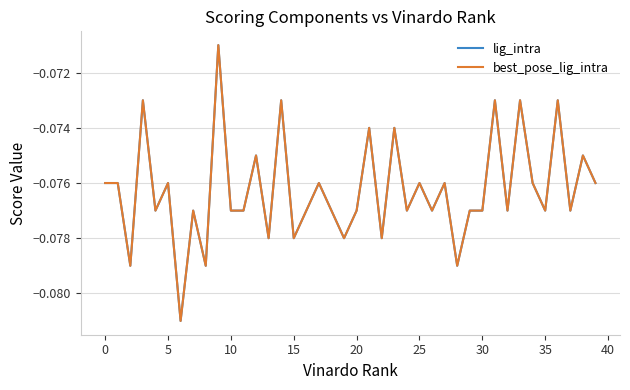

What is the lowest value of the lig_intra series?

-0.1